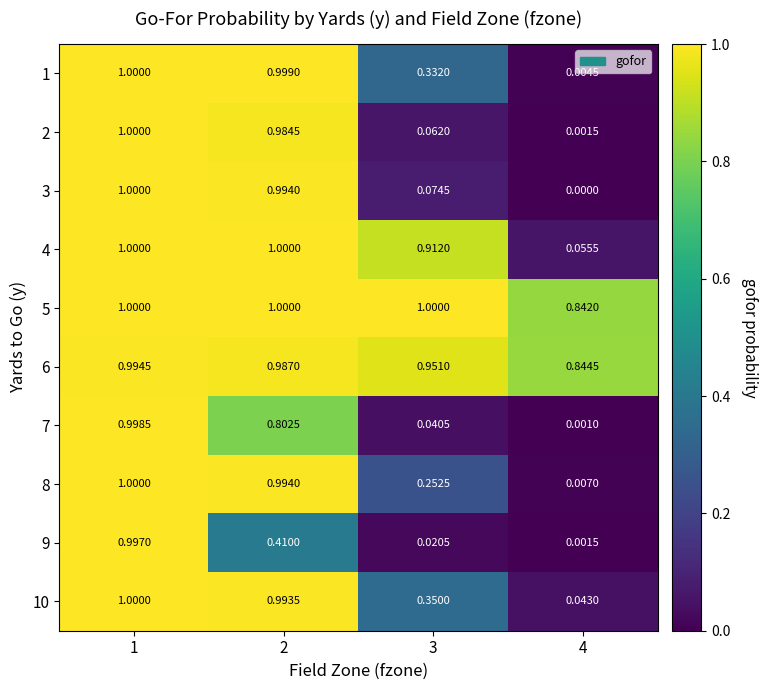

Is the value of 10 at 4 greater than the value of 4 at 4?

No